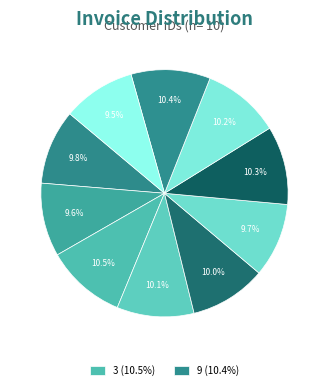

How many slices are in this pie chart?

10